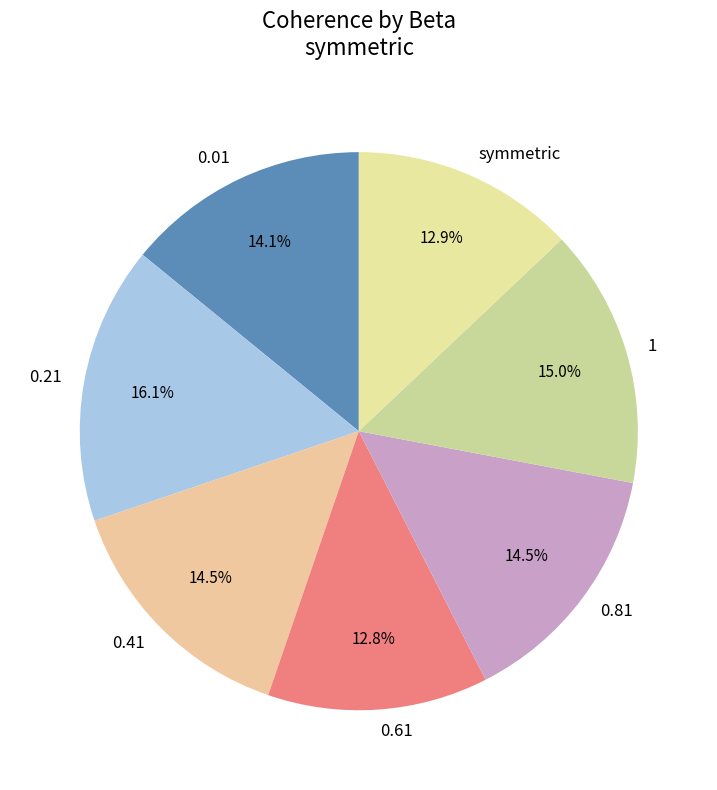

Which has a higher value, 0.41 or symmetric?

0.41